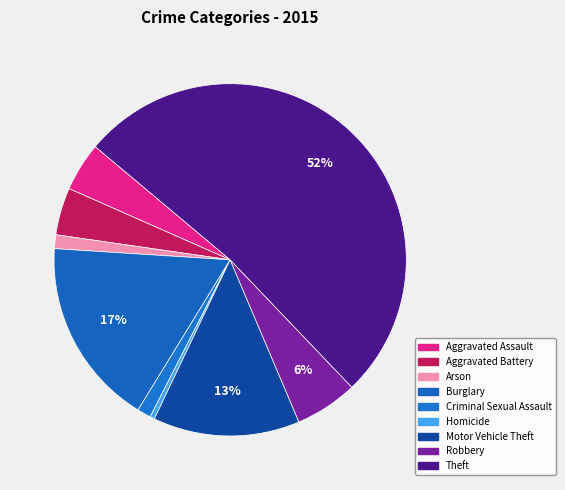

Count the number of slices in the pie.

9